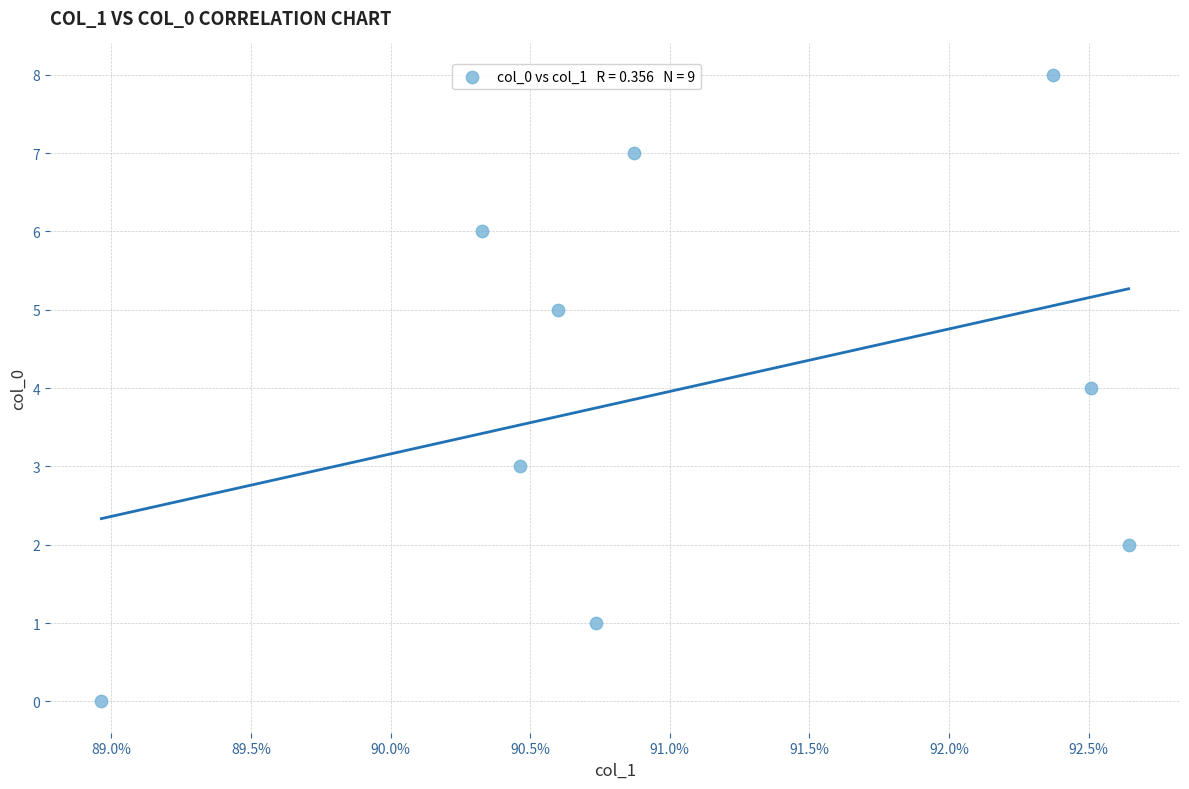

What is the average Y value?

4